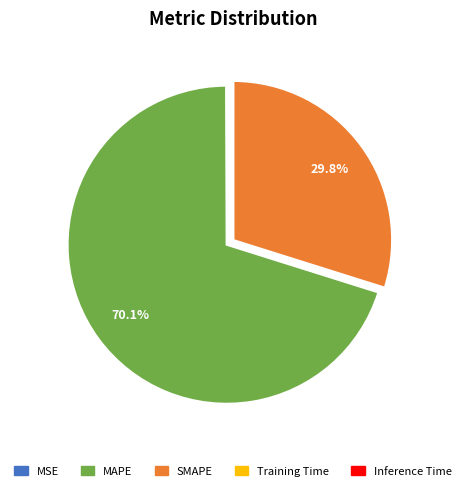

Which slice represents more than half of the pie?

MAPE